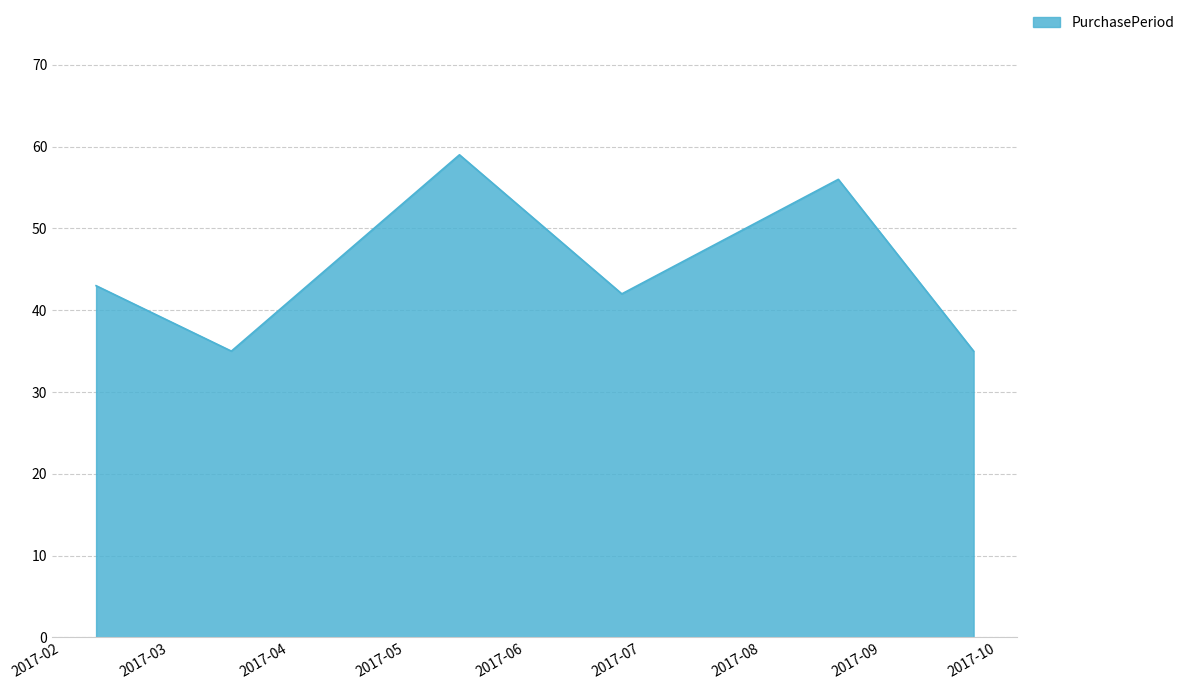

How many lines are shown in the chart?

1